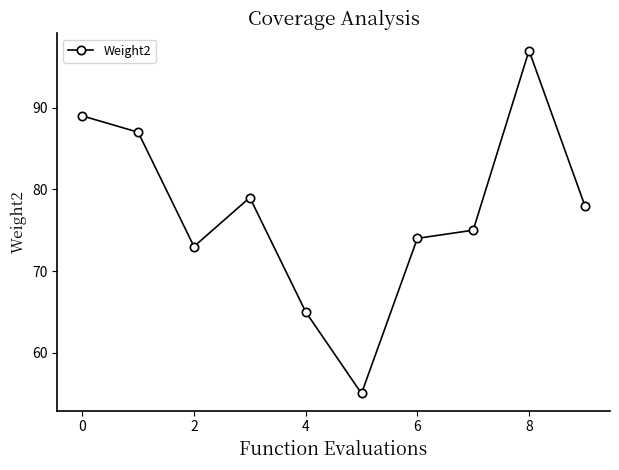

What is the maximum value shown in the chart?

97